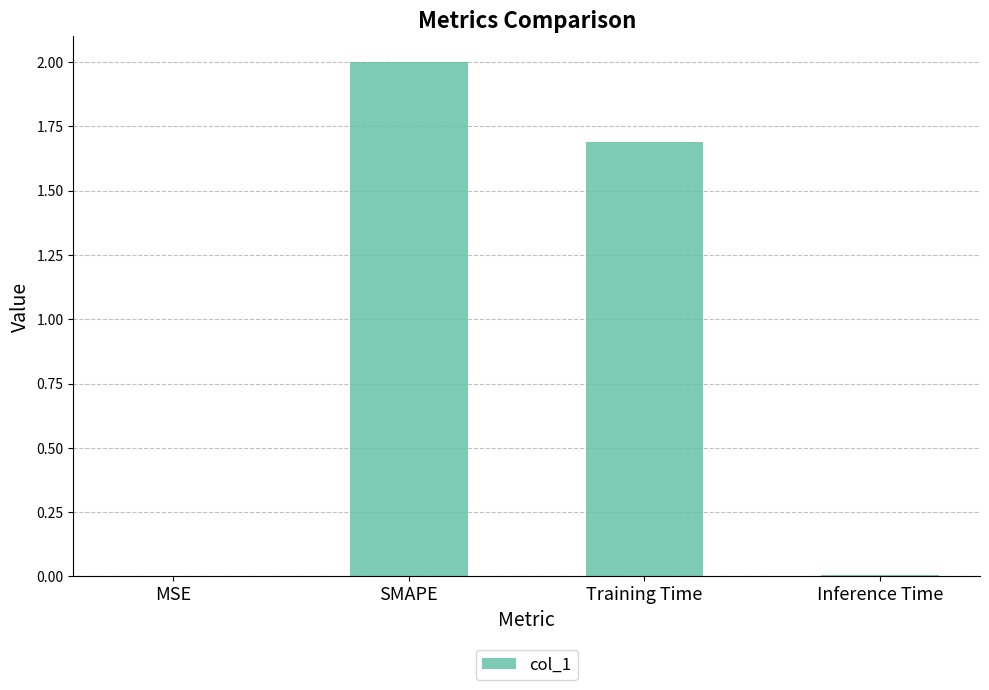

How many values exceed 1?

2